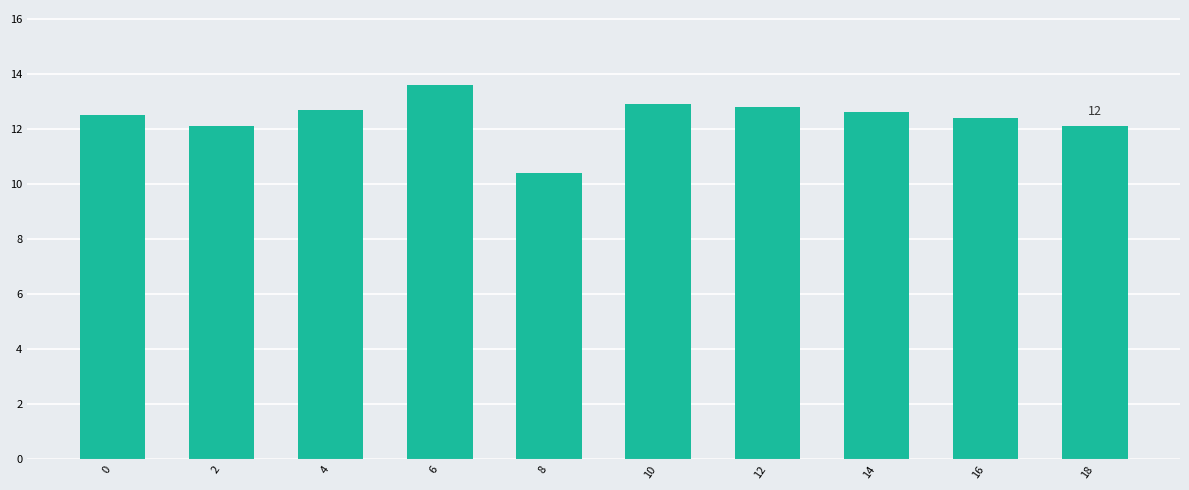

Reading left to right, list all the values displayed in this chart.

0=12.5	2=12.1	4=12.7	6=13.6	8=10.4	10=12.9	12=12.8	14=12.6	16=12.4	18=12.1